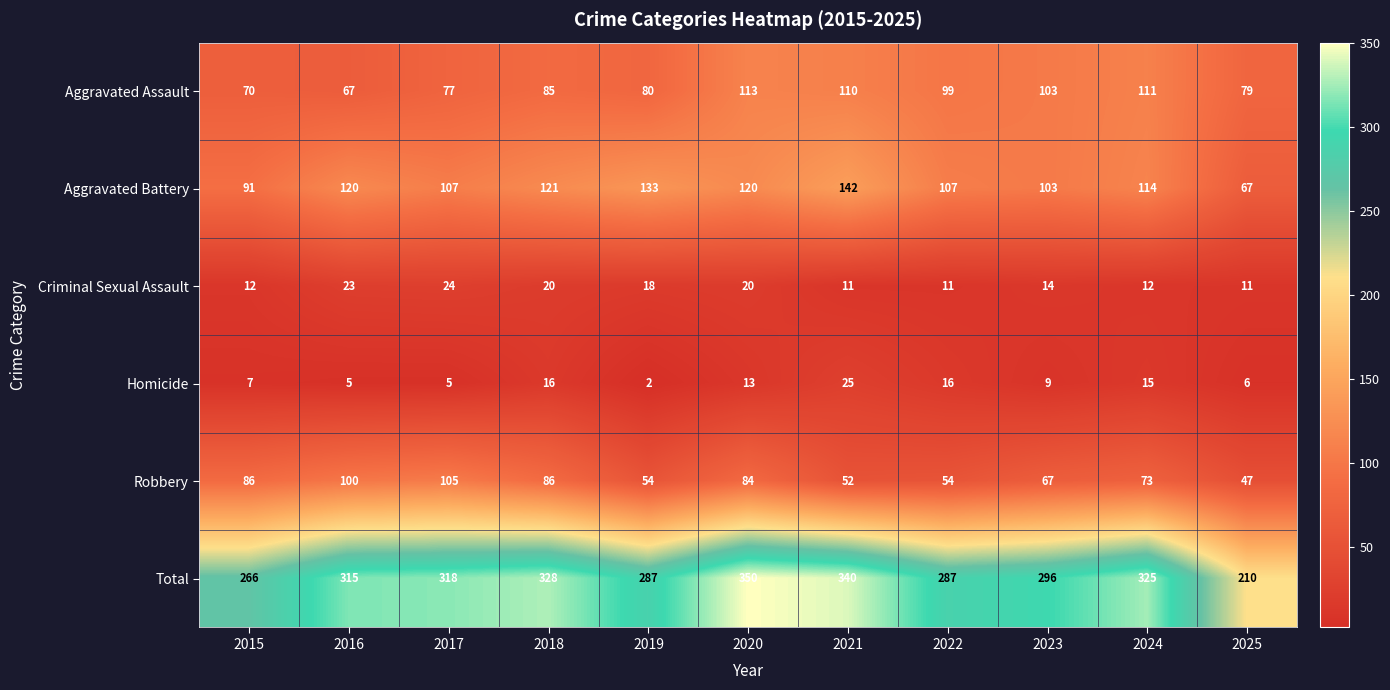

At which label does Criminal Sexual Assault first exceed 14?

2016